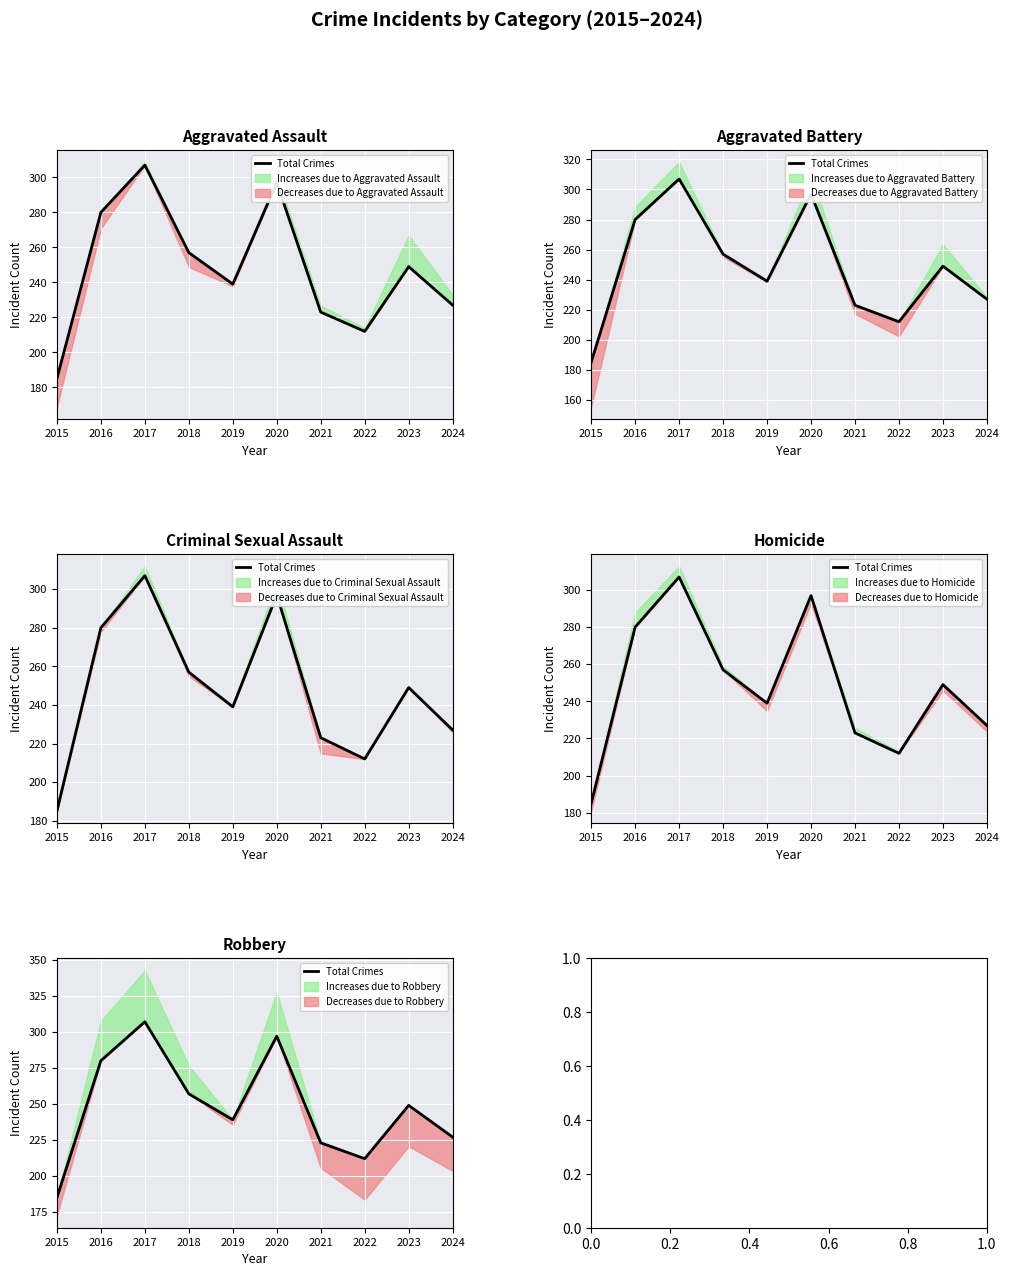

What is the difference between the maximum and minimum values?

122